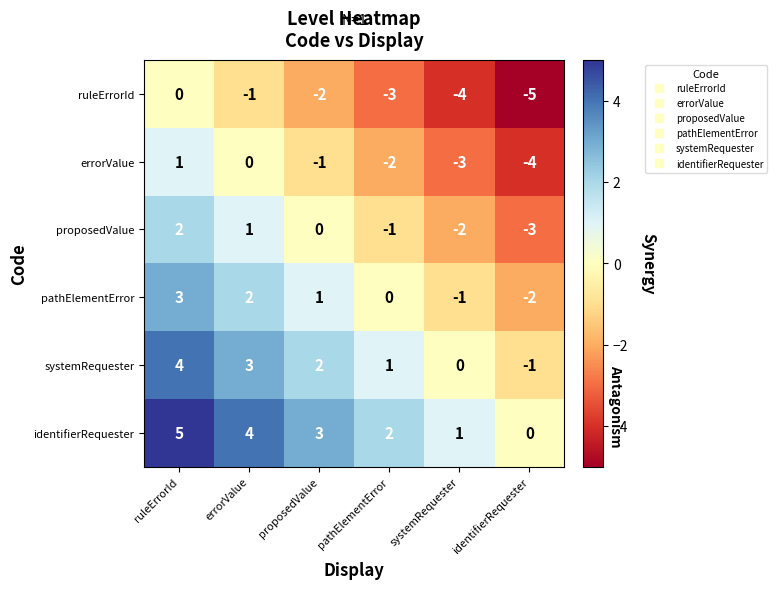

What is the difference between the highest and lowest values at proposedValue?

5